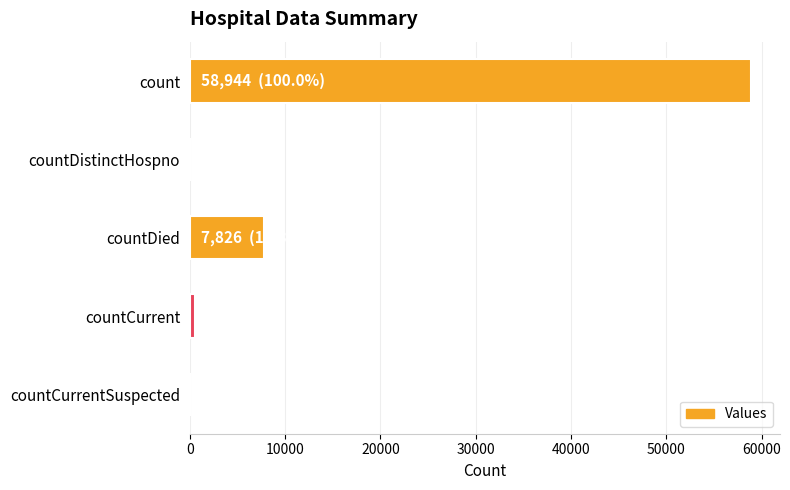

Reading top to bottom, transcribe all the data shown in this chart.

count=58944	countDistinctHospno=0	countDied=7826	countCurrent=547	countCurrentSuspected=0